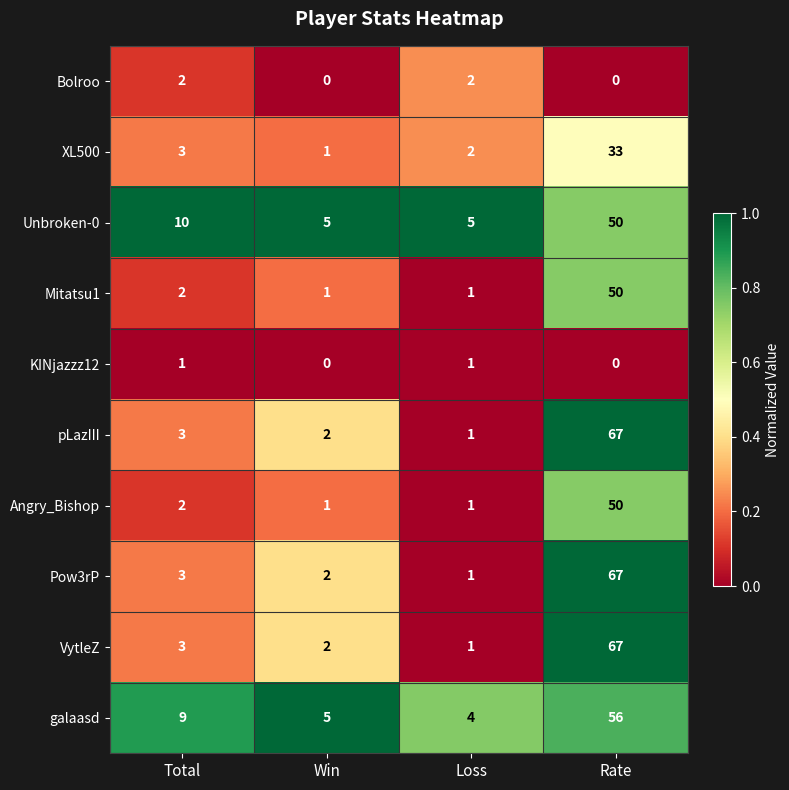

Rank the categories by galaasd value from highest to lowest.

Rate, Total, Win, Loss